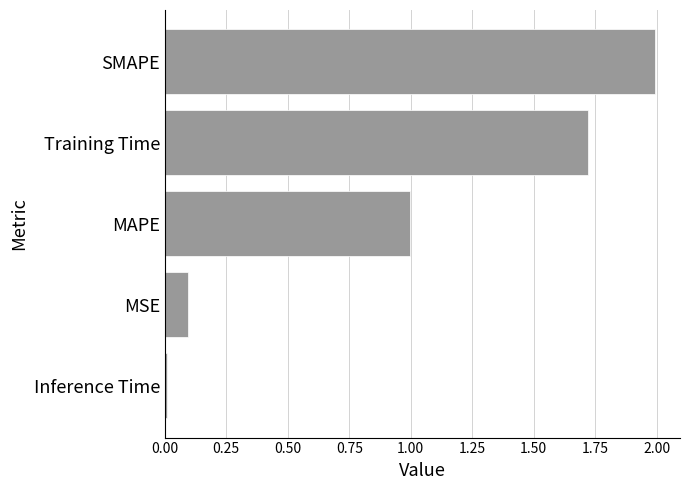

The chart shows a value of 2.3 at Training Time. True or false?

False